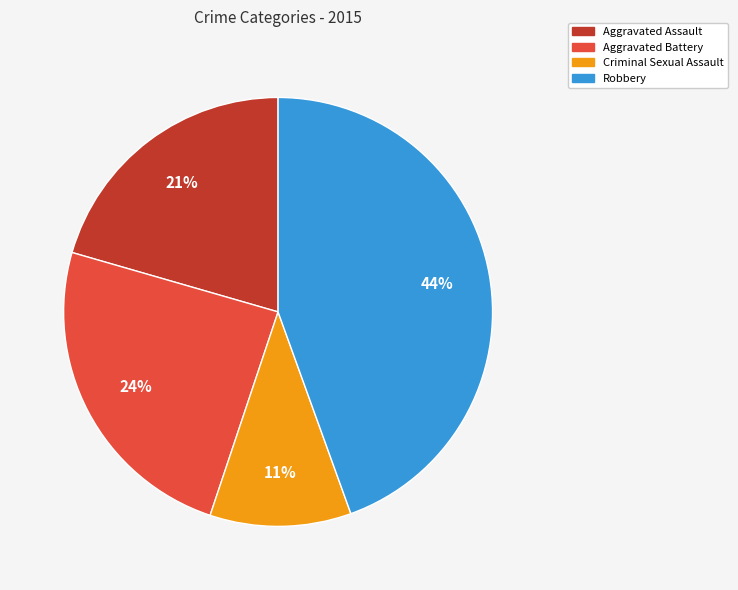

Is there a majority slice in this chart?

No